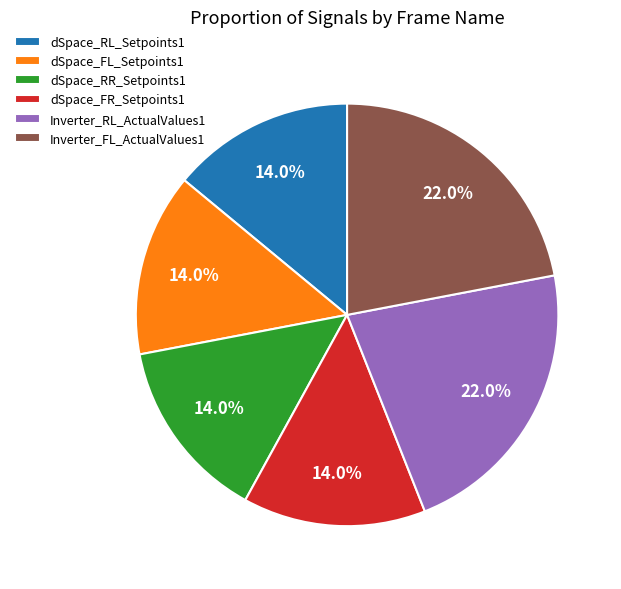

What is the ratio of the value at dSpace_RL_Setpoints1 to the value at dSpace_RR_Setpoints1?

1.0